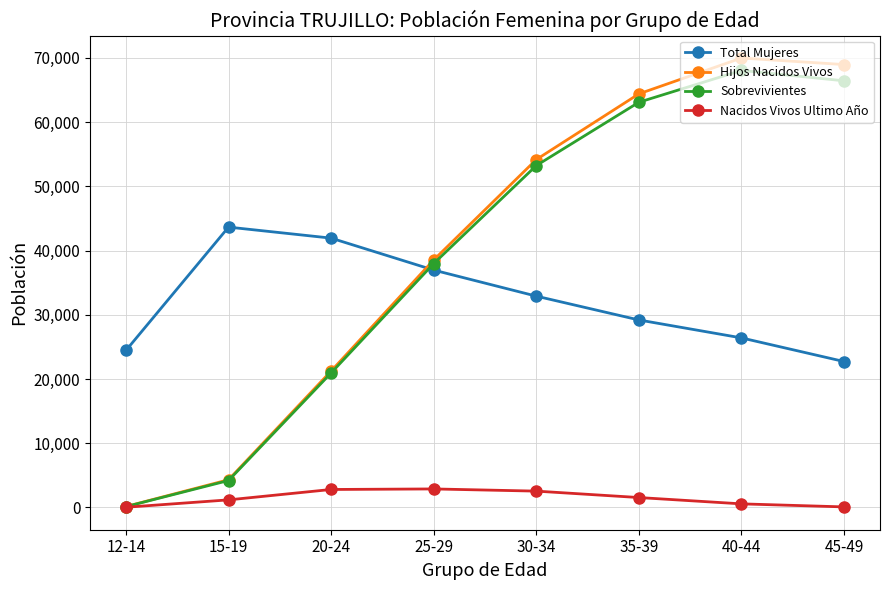

Where is Total Mujeres nearest to the value 33184?

30-34